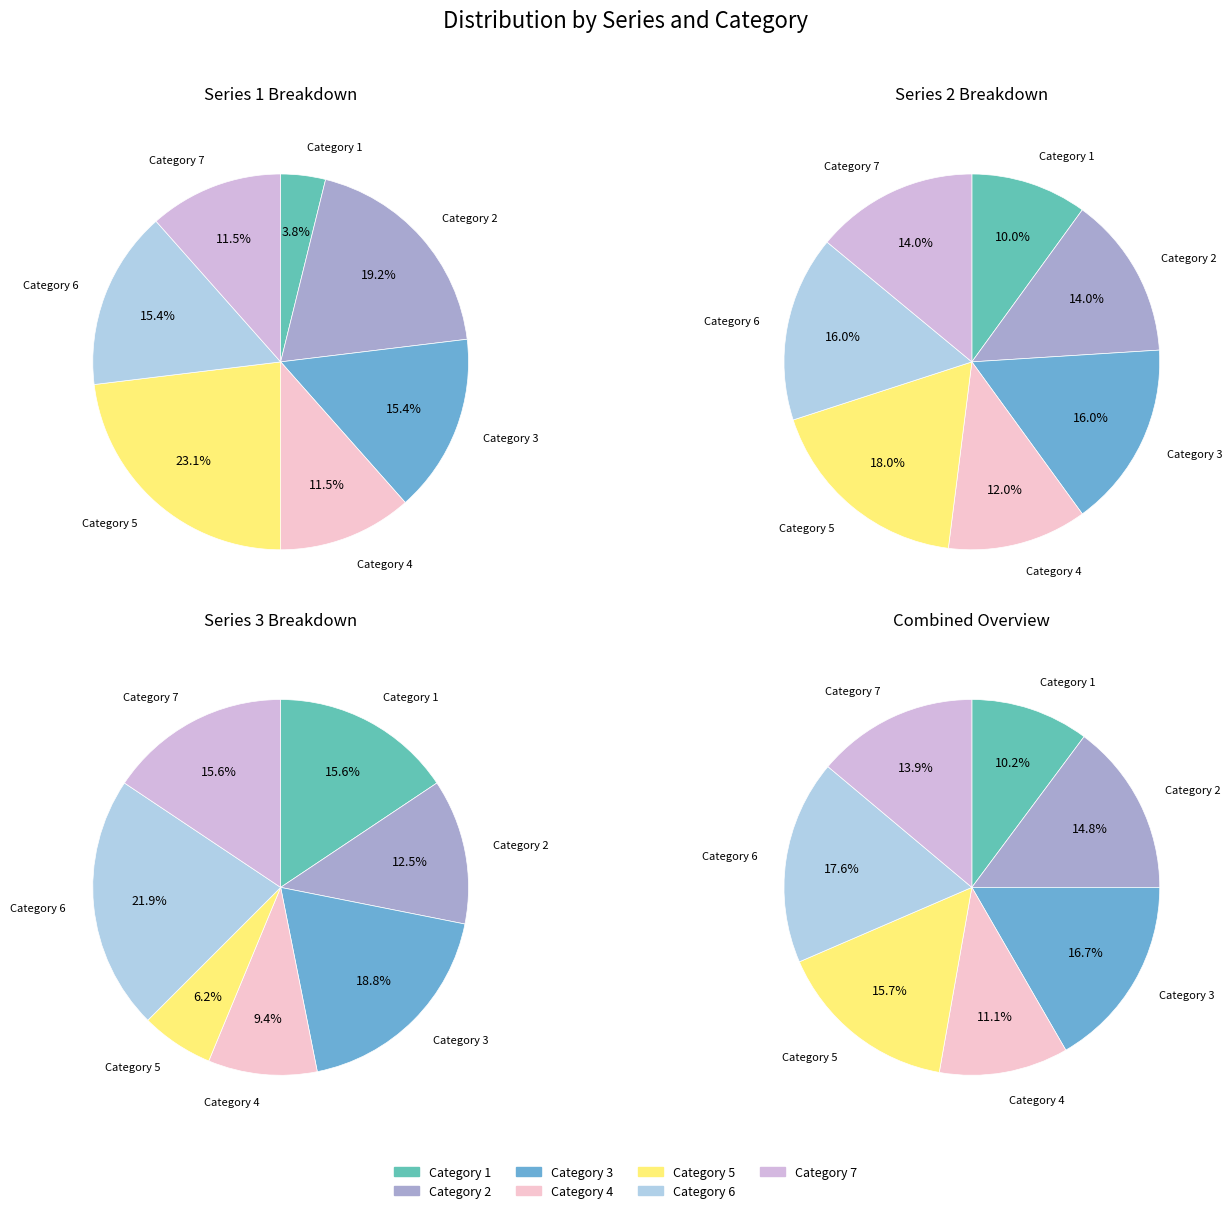

The Category 3 slice represents 16% of the pie. True or false?

True